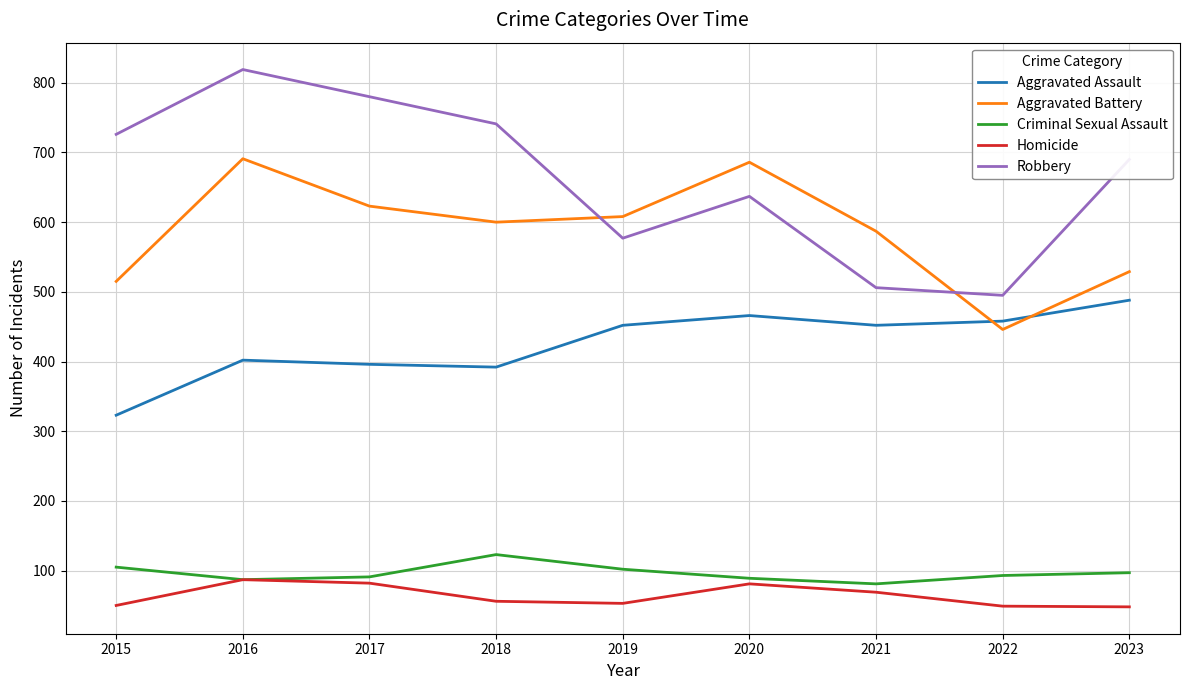

Which series changed the most between 2017 and 2020?

Robbery